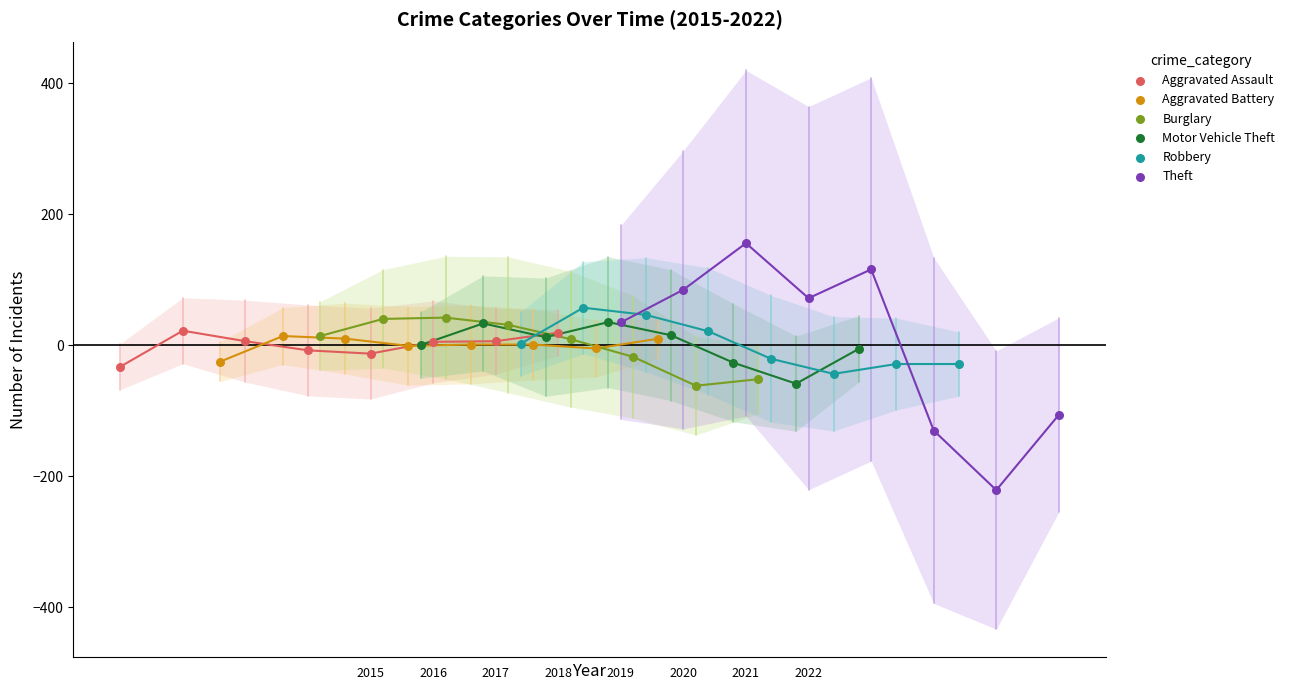

What are all the series names shown in the legend?

Aggravated Assault, Aggravated Battery, Burglary, Motor Vehicle Theft, Robbery, Theft